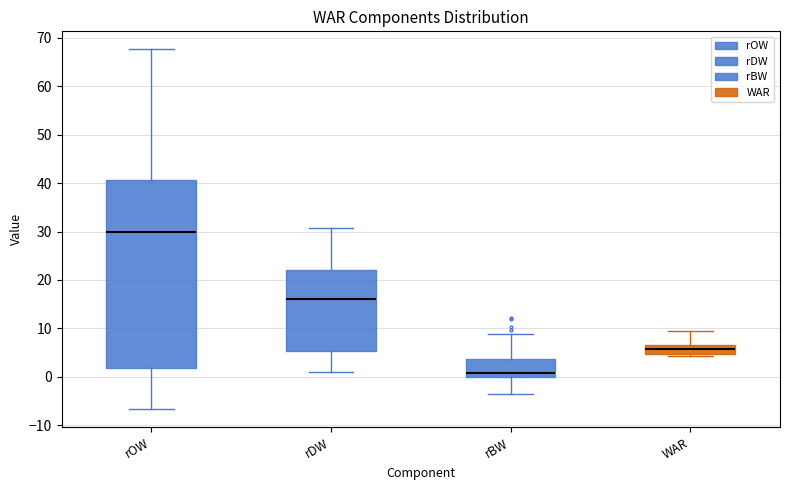

Reading left to right, transcribe this box plot: for each box, give where its median line is, the range the box spans, and where its two whiskers end, as read against the y-axis. The values are not printed on the chart, so give them approximately, as read against the axis.

rOW: median 30, box 2 to 41, whiskers -7 to 68
rDW: median 16, box 5 to 22, whiskers 1 to 31
rBW: median 1, box 0 to 4, whiskers -3 to 9
WAR: median 6, box 5 to 7, whiskers 4 to 10